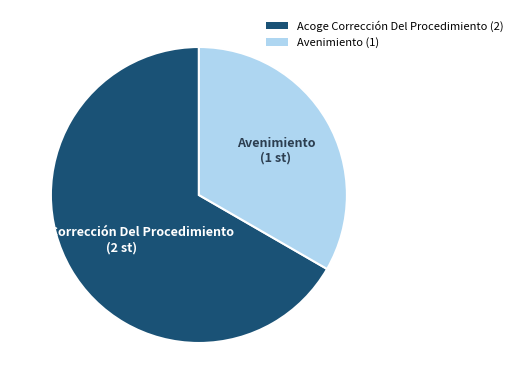

True or false: Acoge Corrección Del Procedimiento (2) accounts for 67% of the total.

True